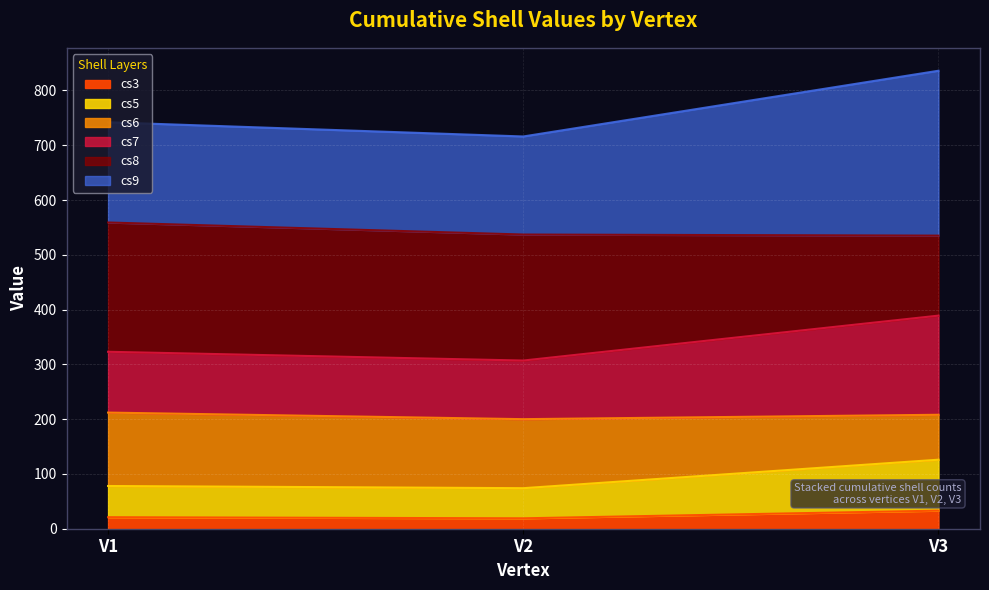

Is the value of cs7 at V1 greater than the value of cs5 at V1?

Yes